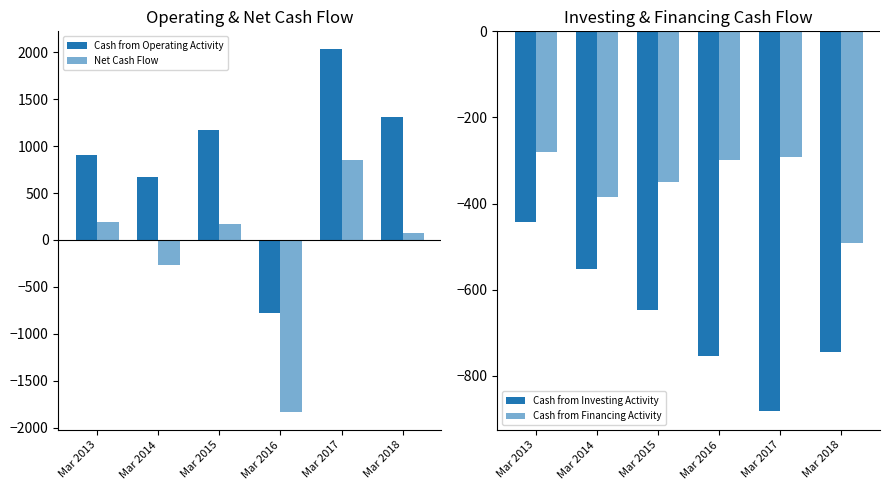

What is the value of the Cash from Investing Activity bar at the 2nd from the left?

-552